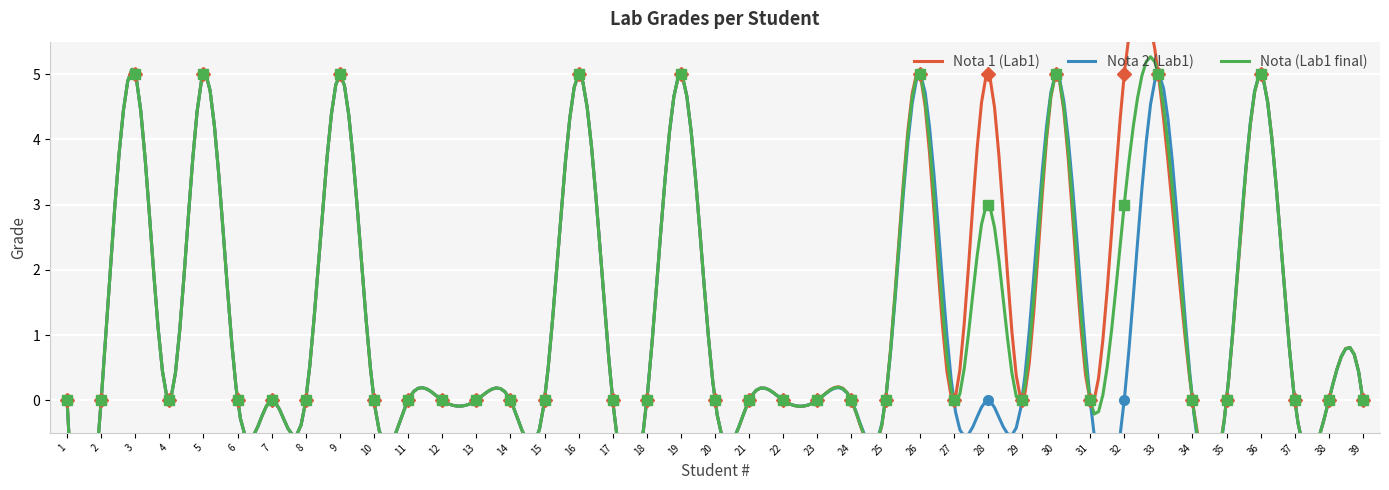

Reading left to right, what are all the values shown in this chart?

Nota 1 (Lab1): 0	0	5	0	5	0	0	0	5	0	0	0	0	0	0	5	0	0	5	0	0	0	0	0	0	5	0	5	0	5	0	5	5	0	0	5	0	0	0
Nota 2 (Lab1): 0	0	5	0	5	0	0	0	5	0	0	0	0	0	0	5	0	0	5	0	0	0	0	0	0	5	0	0	0	5	0	0	5	0	0	5	0	0	0
Nota (Lab1 final): 0	0	5	0	5	0	0	0	5	0	0	0	0	0	0	5	0	0	5	0	0	0	0	0	0	5	0	3	0	5	0	3	5	0	0	5	0	0	0